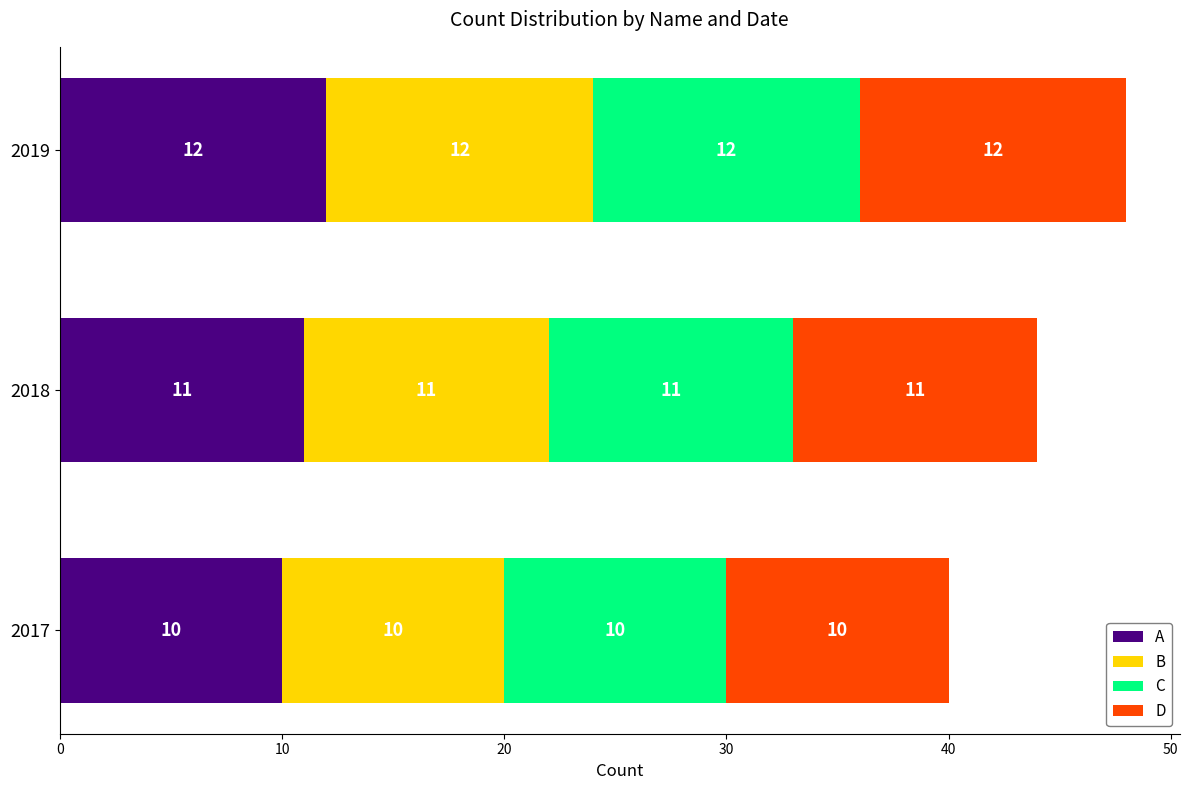

How many data points does each series have?

3